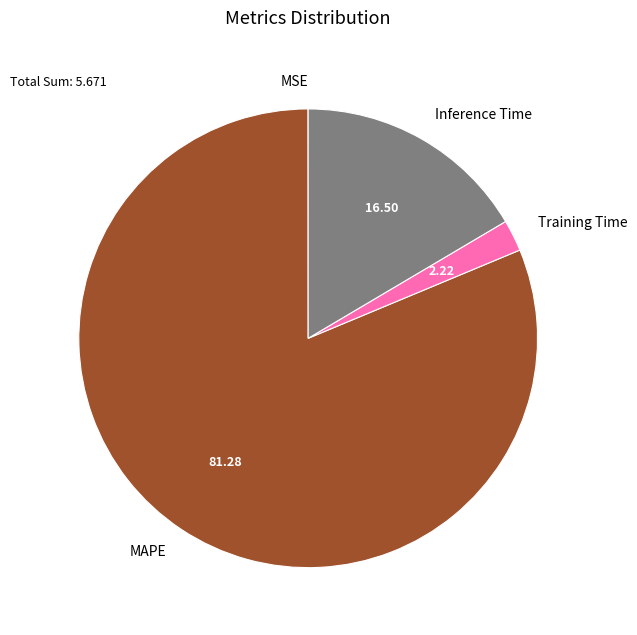

Is there a majority slice in this chart?

Yes